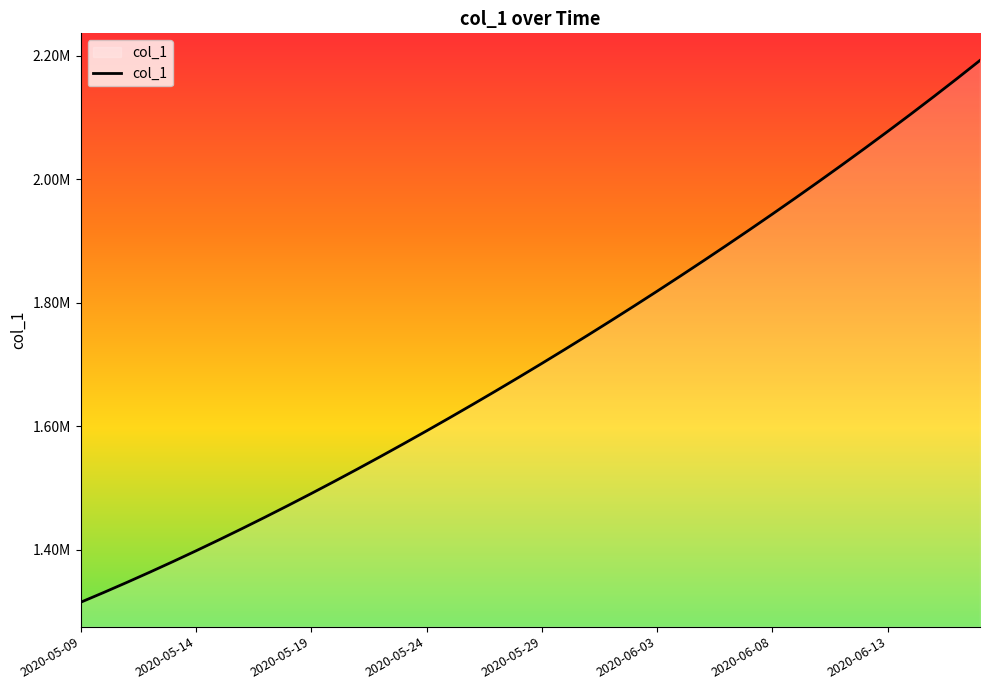

What is the maximum value shown in the chart?

2192508.5